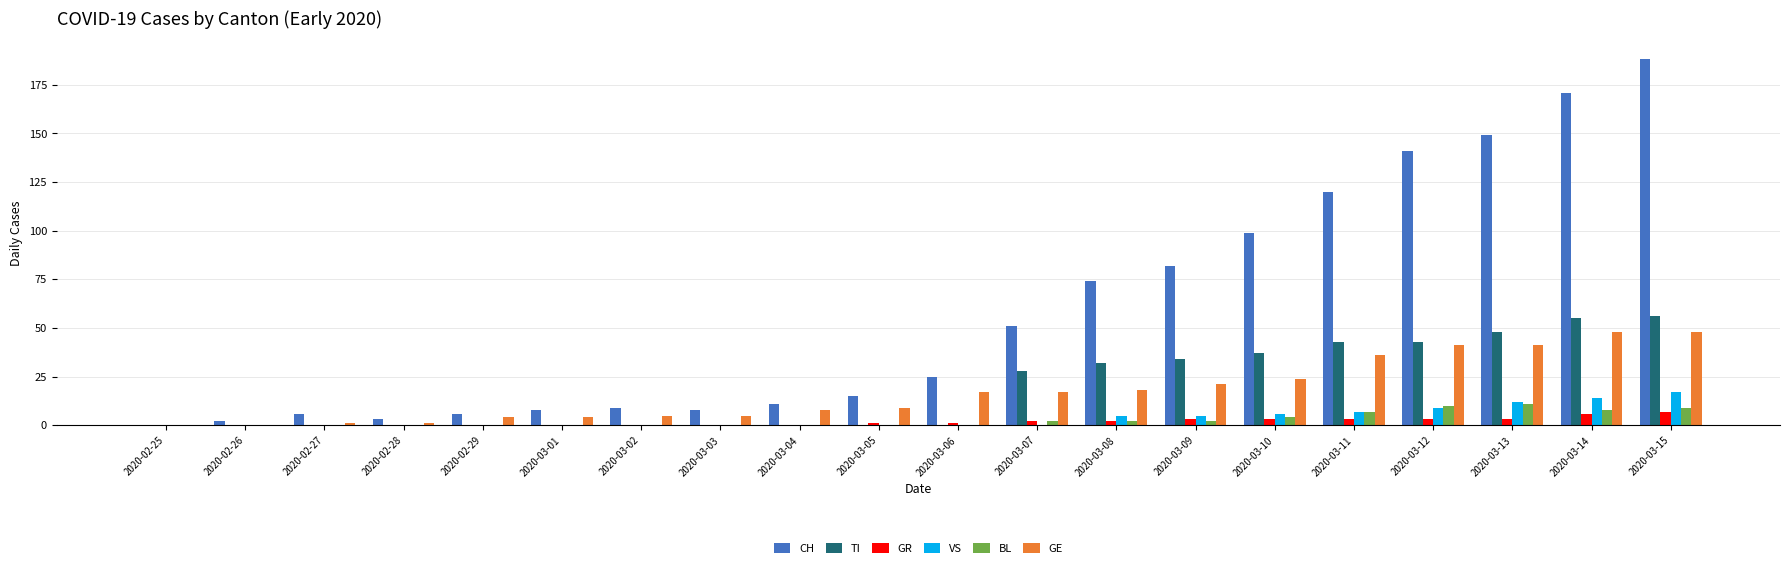

Where is CH nearest to the value 94?

2020-03-10